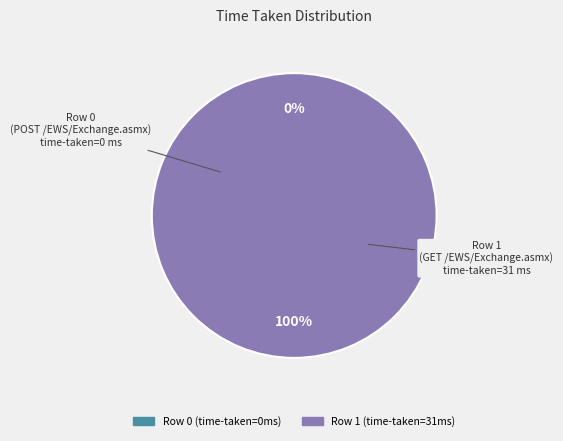

To the nearest percent, what is the difference between the Row 0 (time-taken=0) and Row 1 (time-taken=31) slice percentages?

100%